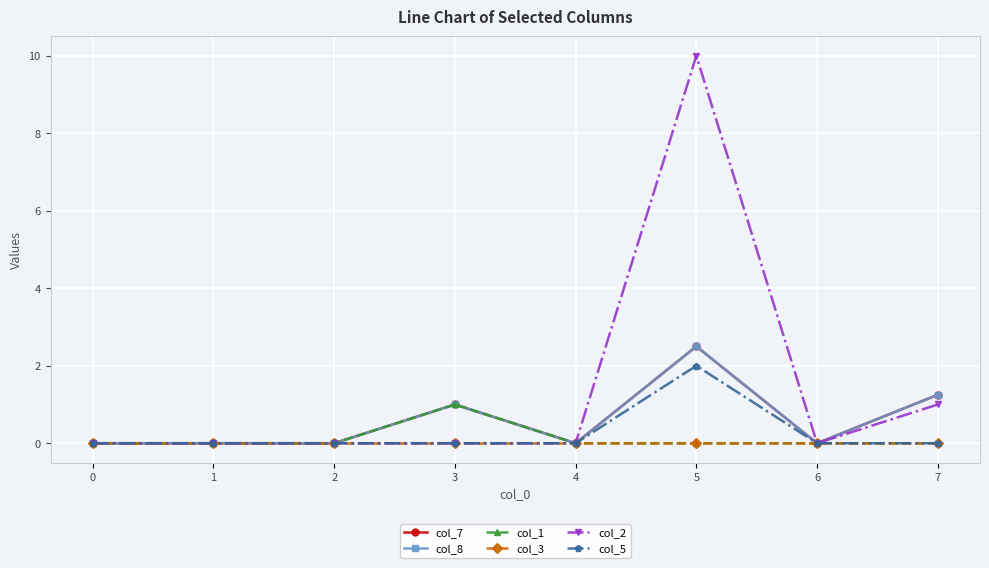

Does the chart have visible grid lines?

Yes